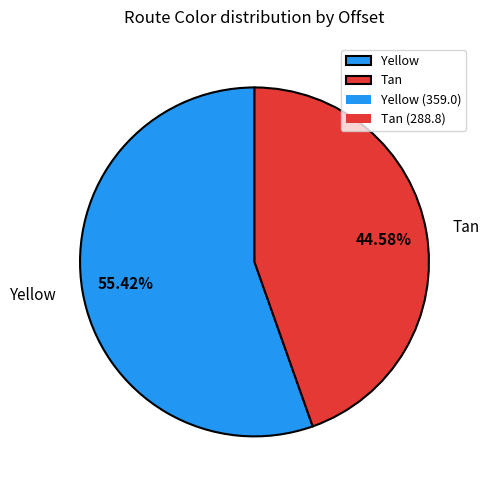

True or false: Yellow accounts for 55% of the total.

True